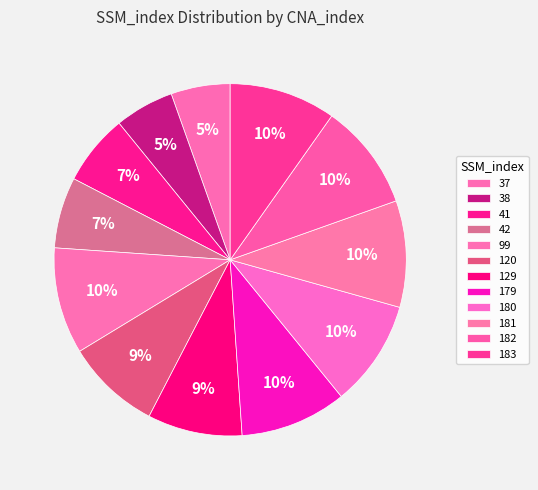

How many slices are in this pie chart?

12